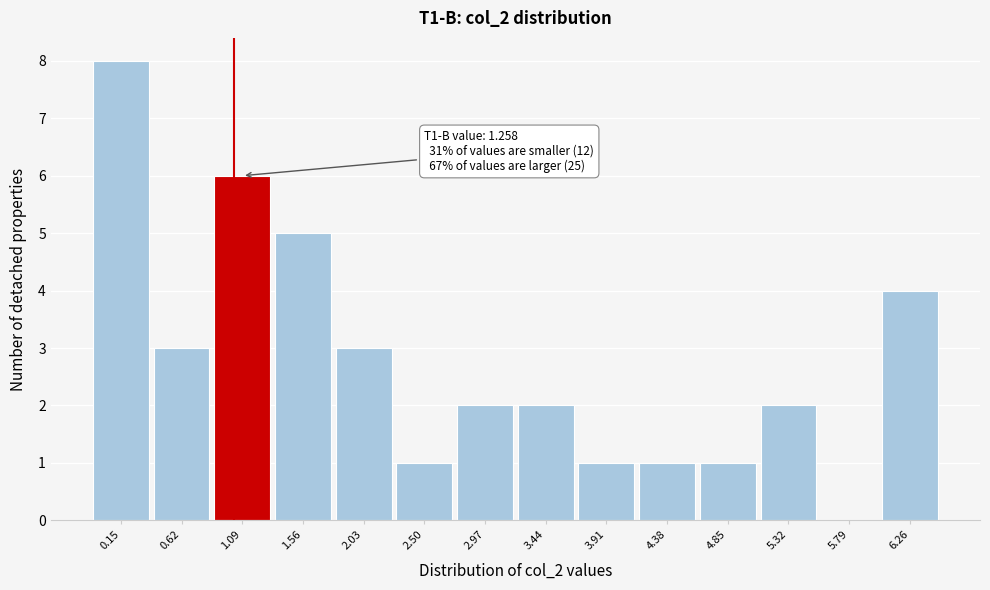

Reading right to left, transcribe all the data shown in this chart.

6.26=4	5.79=0	5.32=2	4.85=1	4.38=1	3.91=1	3.44=2	2.97=2	2.50=1	2.03=3	1.56=5	1.09=6	0.62=3	0.15=8